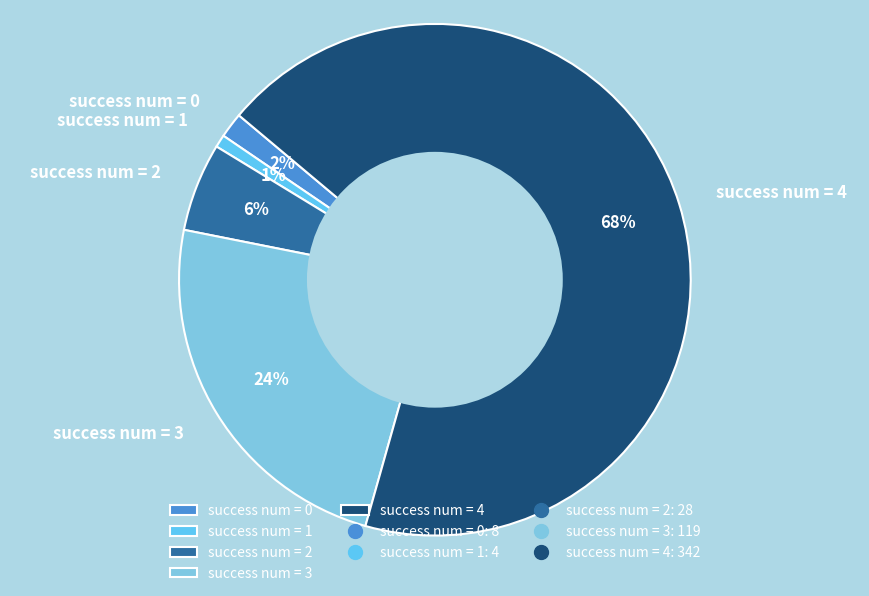

Between success num = 3 and success num = 2, which is larger?

success num = 3